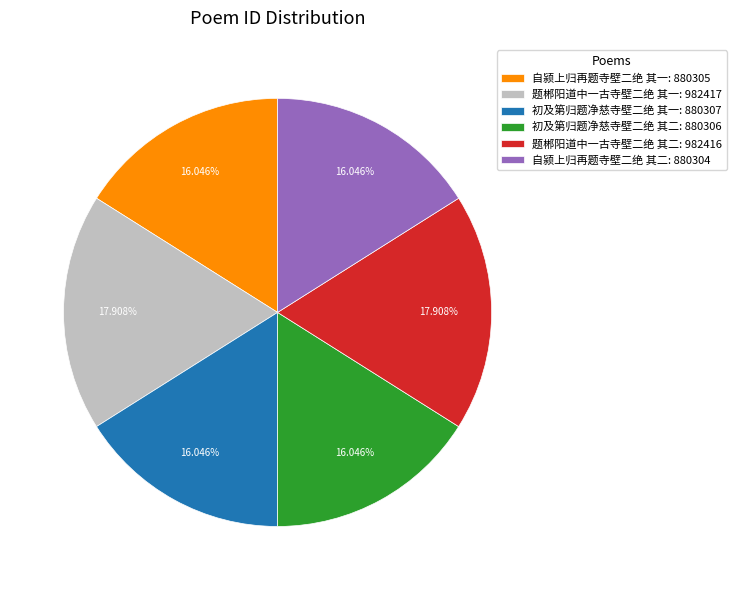

To the nearest percent, what percentage of the pie is 自颍上归再题寺壁二绝 其二?

16%